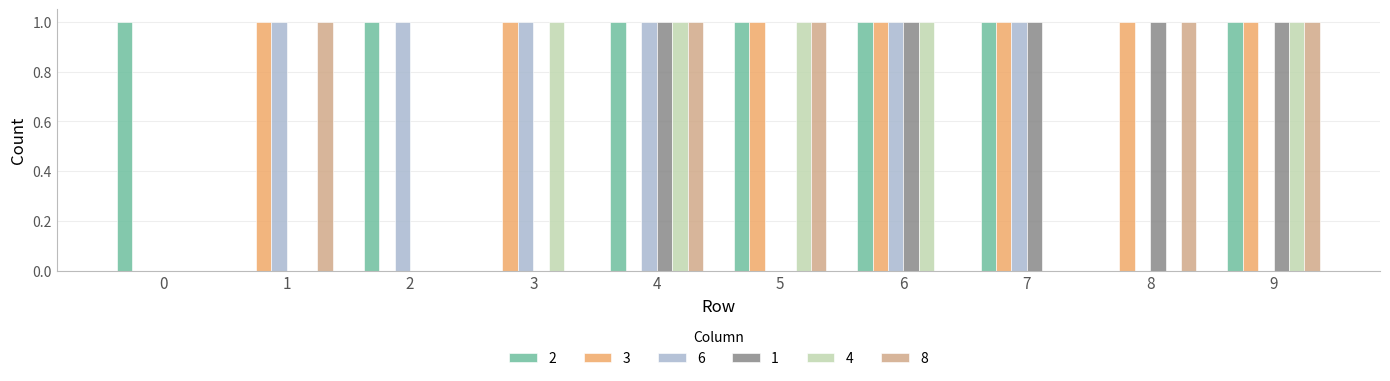

Is it true that 3 equals 2 at 6?

False